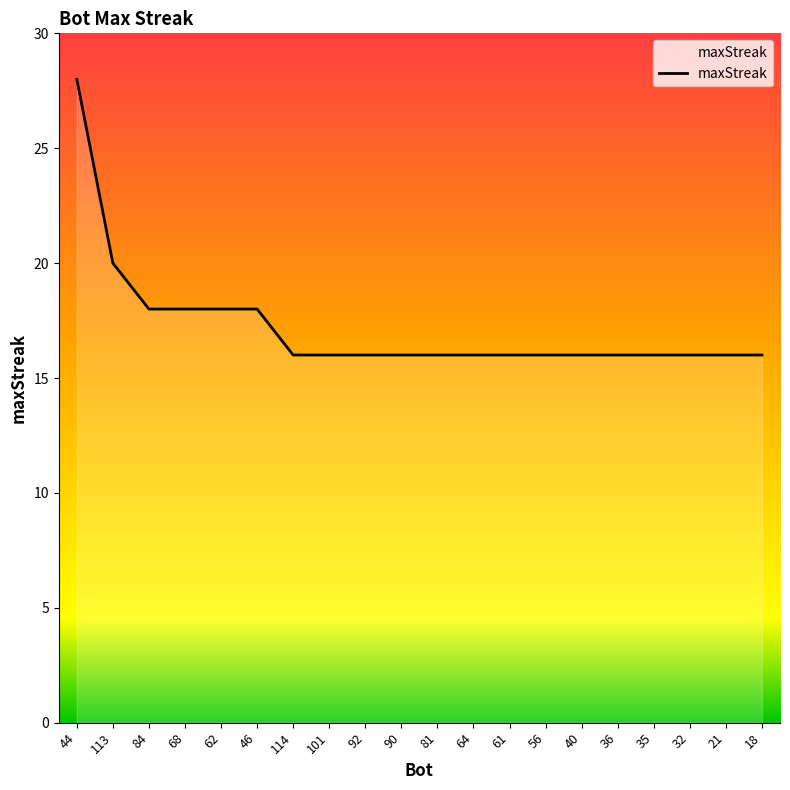

Approximately how many times larger is the value at 114 compared to 46?

0.9